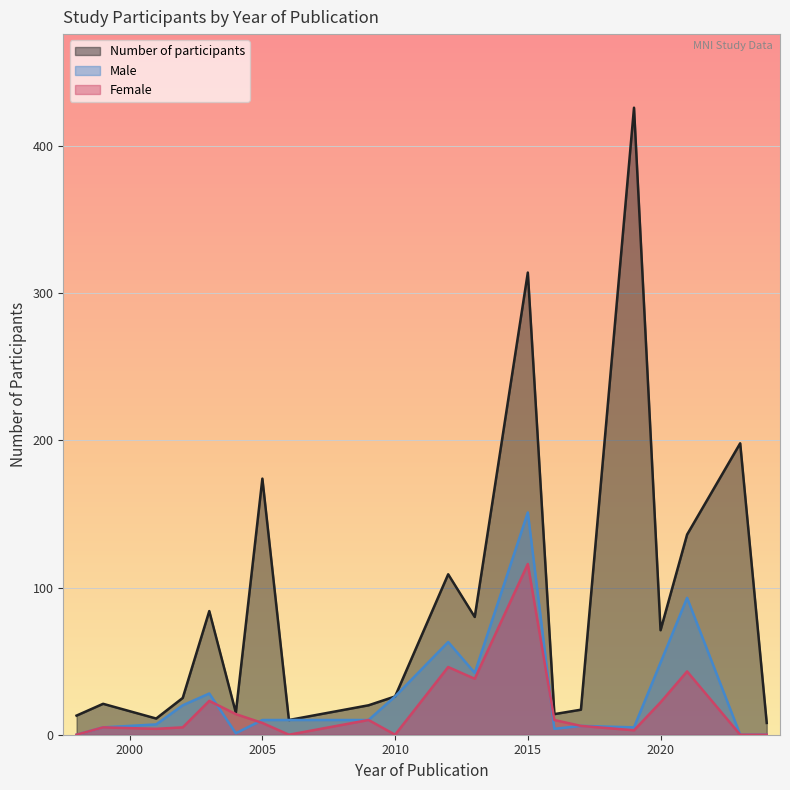

At which category is the sum across all series the highest?

2015